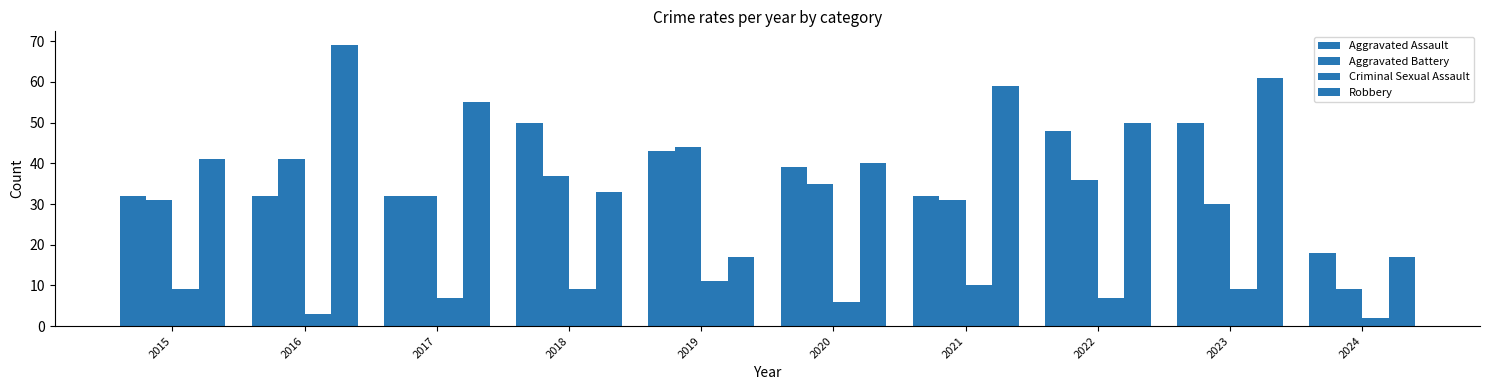

What is the value of the Aggravated Assault bar at the 9th from the left?

50